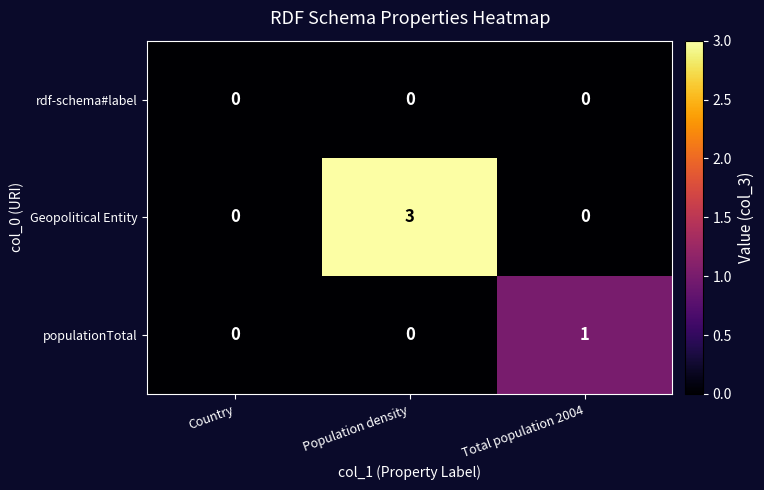

Reading left to right, transcribe all the data shown in this chart.

rdf-schema#label: 0	0	0
Geopolitical Entity: 0	3	0
populationTotal: 0	0	1